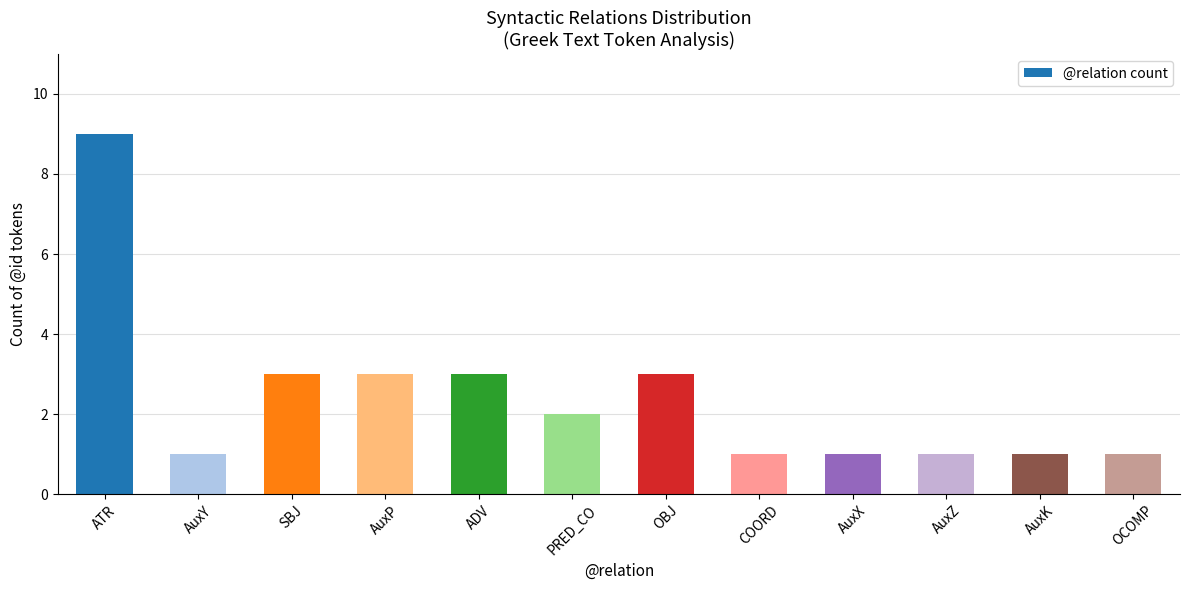

Does the chart contain stacked bars?

No